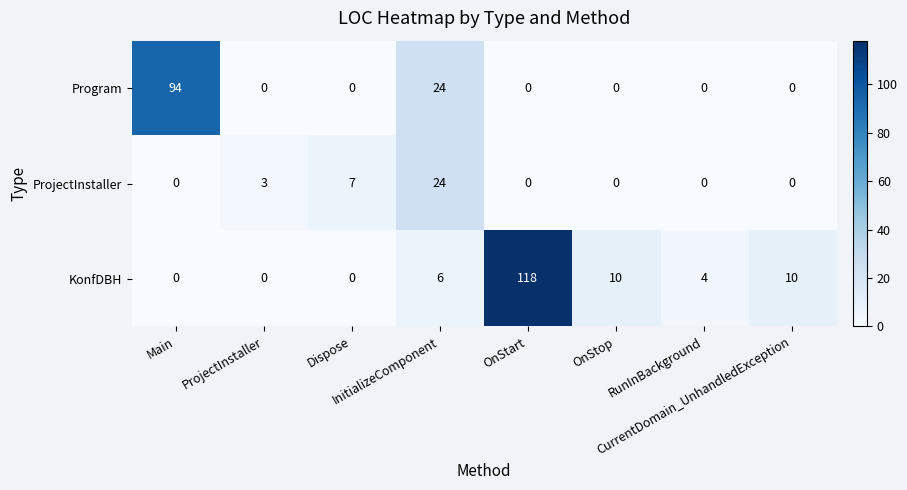

What is the highest value of the Program series?

94